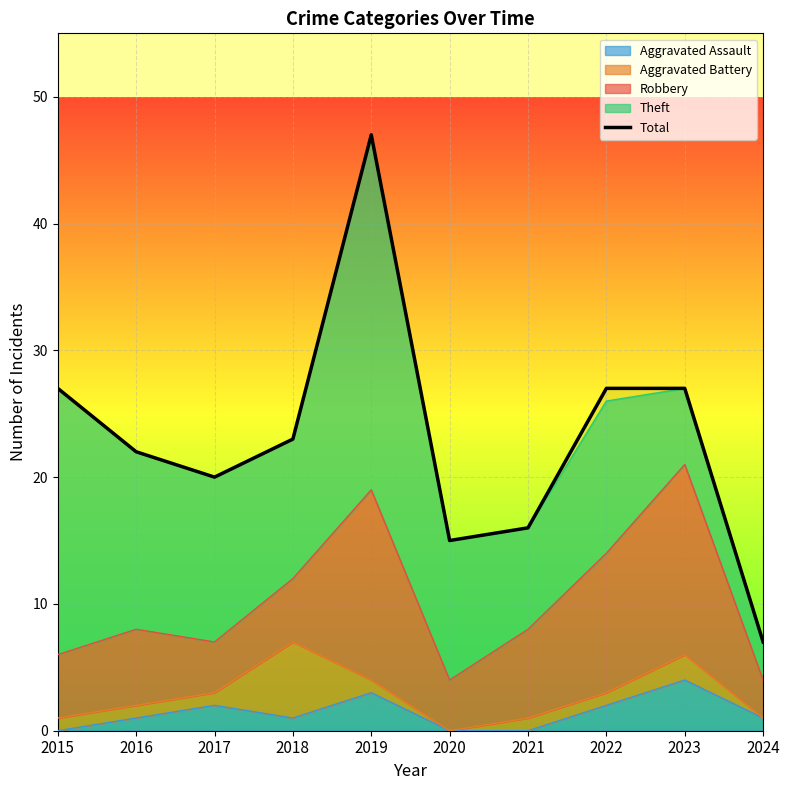

Reading right to left, what are all the values shown in this chart?

2024=7	2023=27	2022=27	2021=16	2020=15	2019=47	2018=23	2017=20	2016=22	2015=27